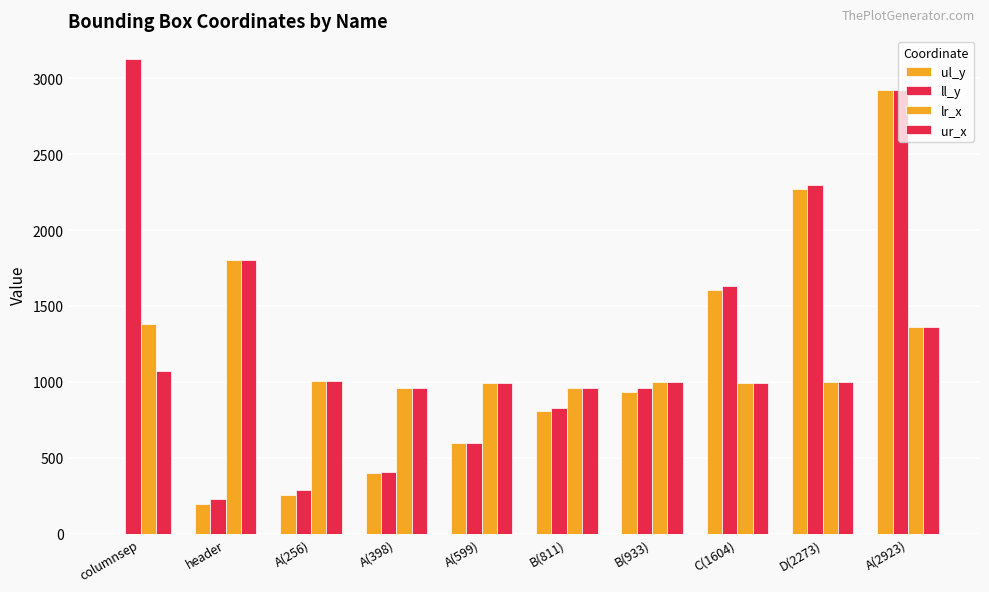

How many groups of bars are there?

10